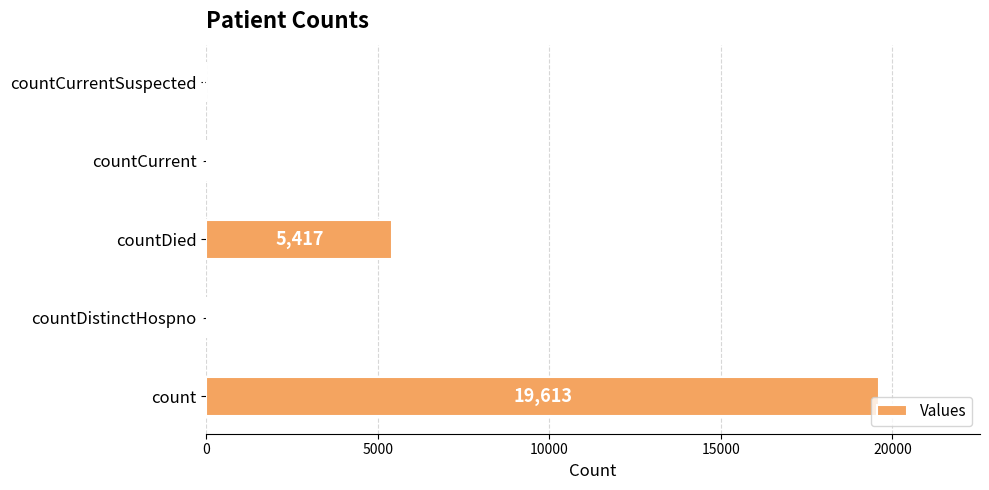

What is the sum of all values?

25080